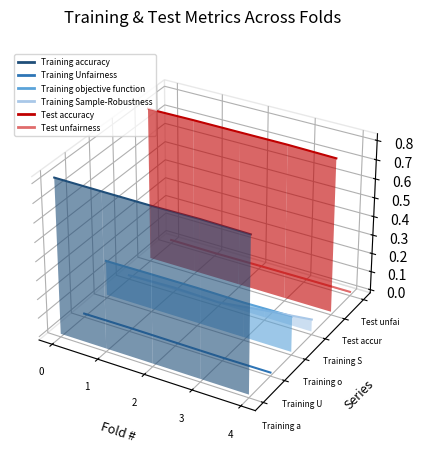

Which series has the widest spread of values?

Training Unfairness